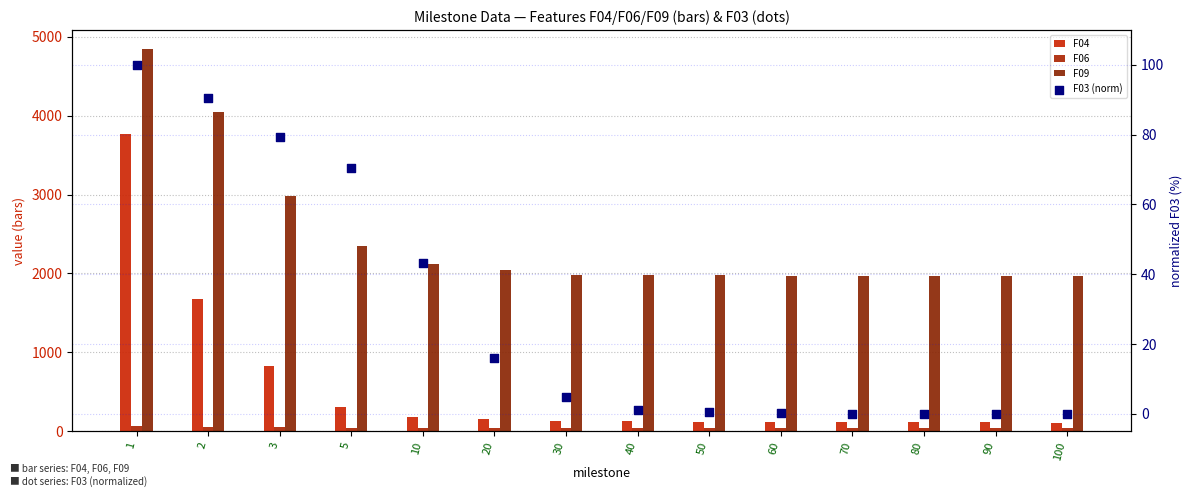

What is the total value across all series at 30?

2162.1